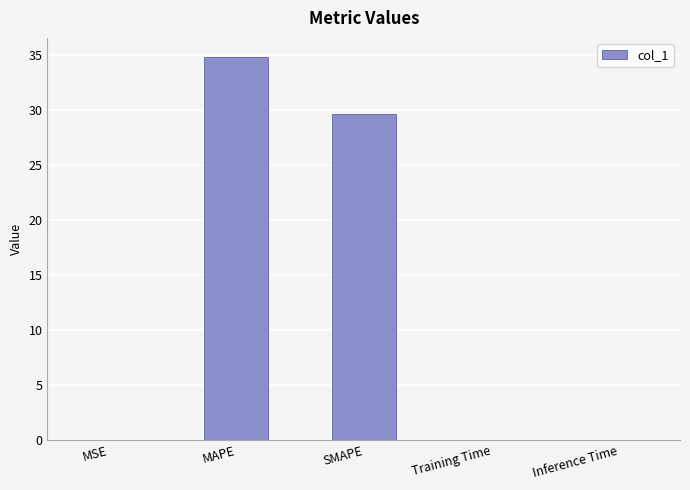

The value at MSE is 0.0. True or false?

True